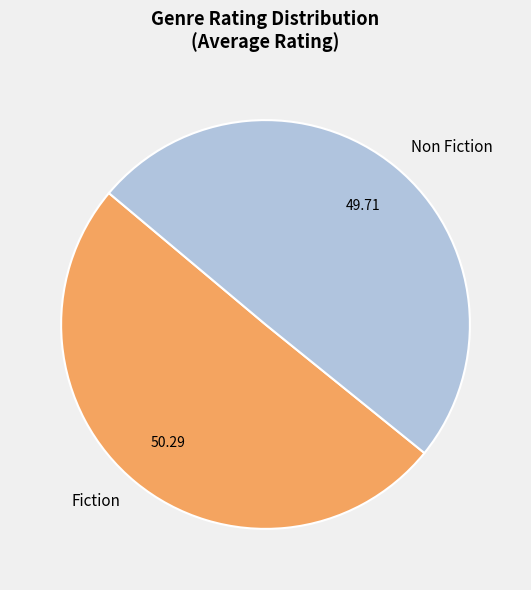

Combined, do Non Fiction and Fiction account for over 50%?

Yes